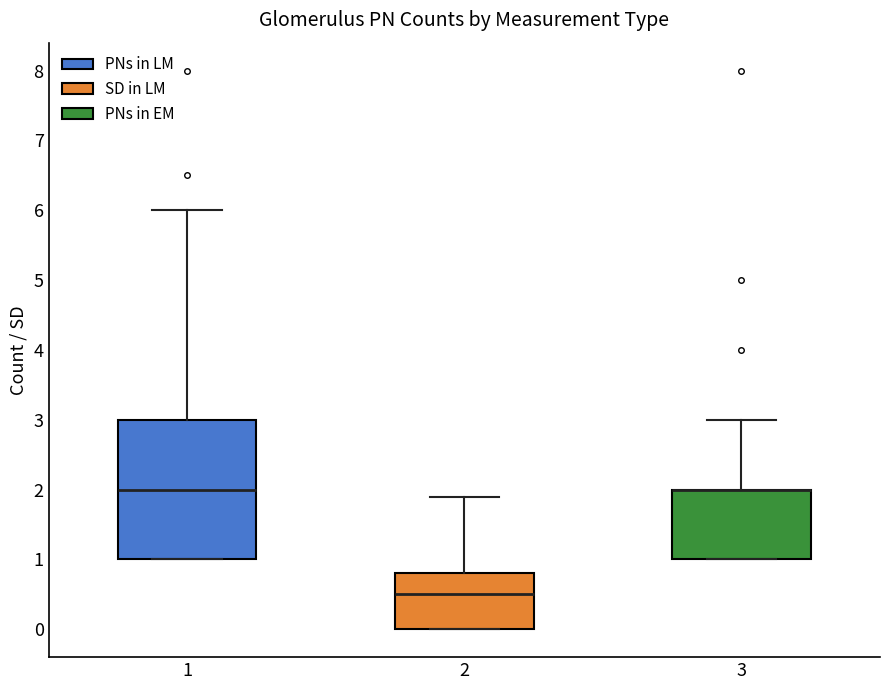

Which box is the tallest, from its lower edge to its upper edge?

1